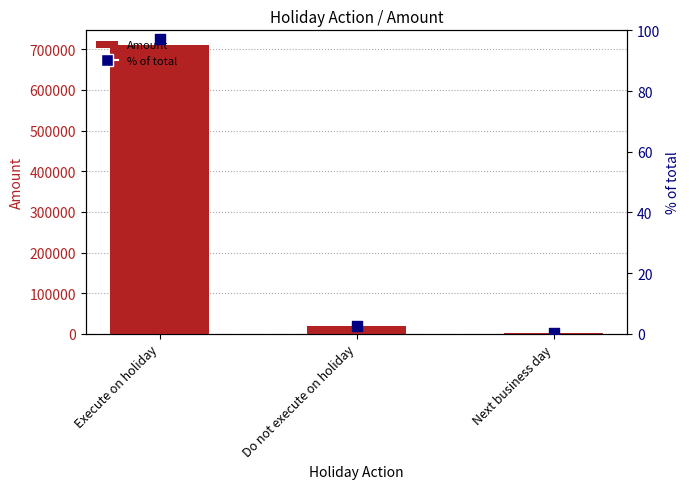

Which series reaches the minimum Y coordinate?

% of total